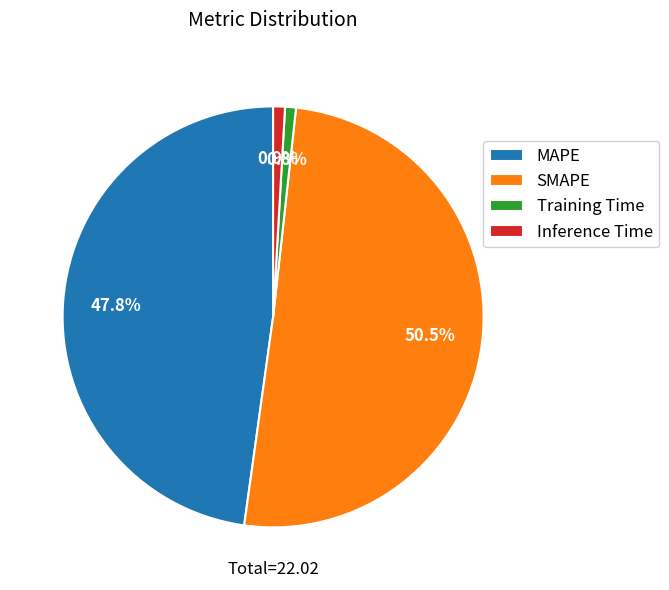

Count the number of slices in the pie.

4